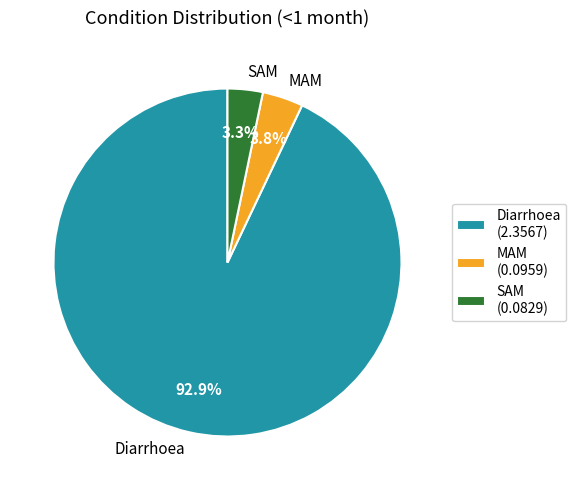

Rank the categories by value from highest to lowest.

Diarrhoea, MAM, SAM